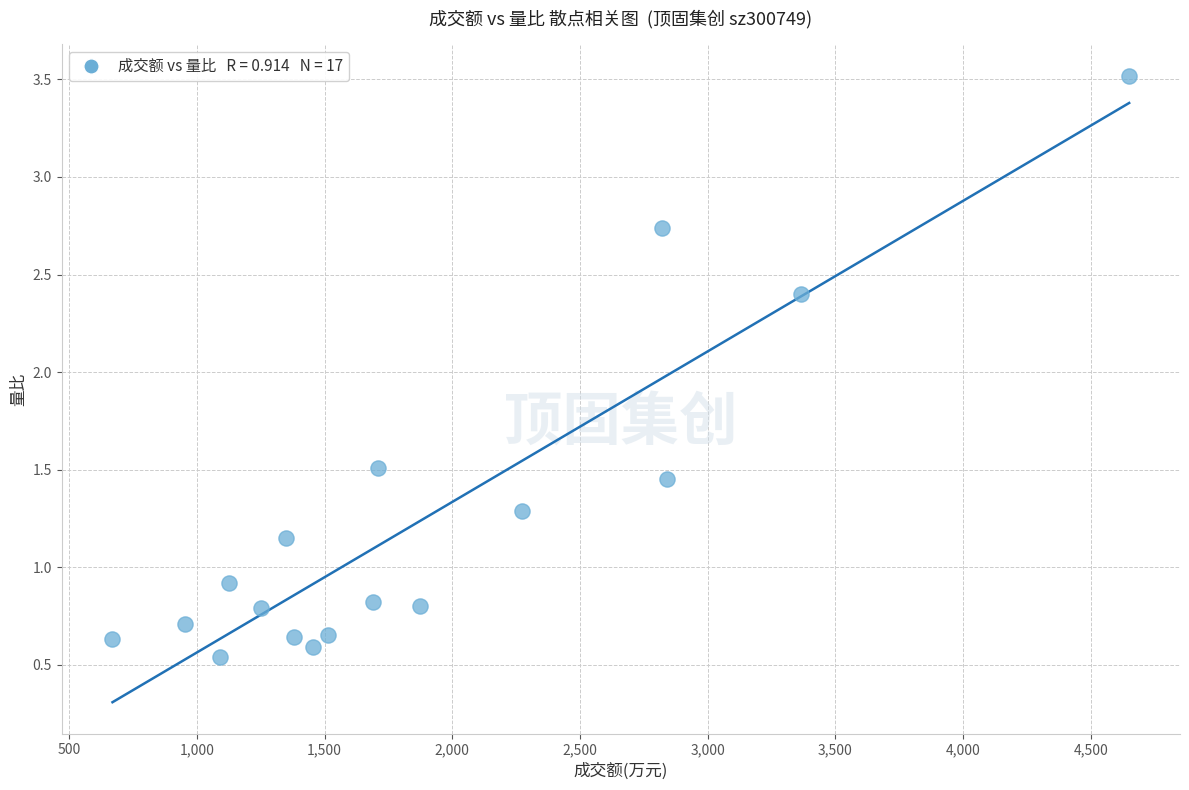

What is the range of Y values (max minus min)?

3.0